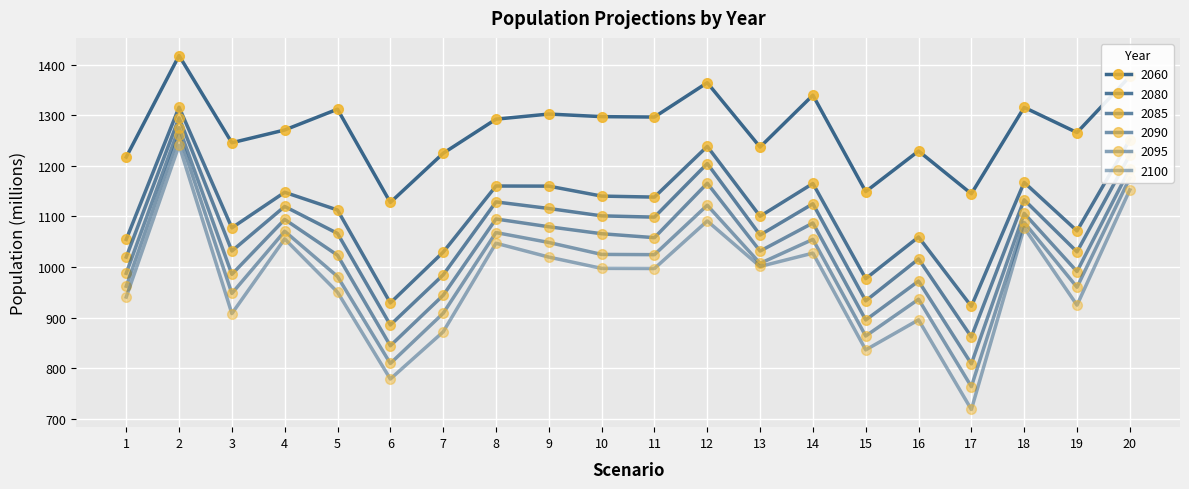

How many lines are shown in the chart?

6